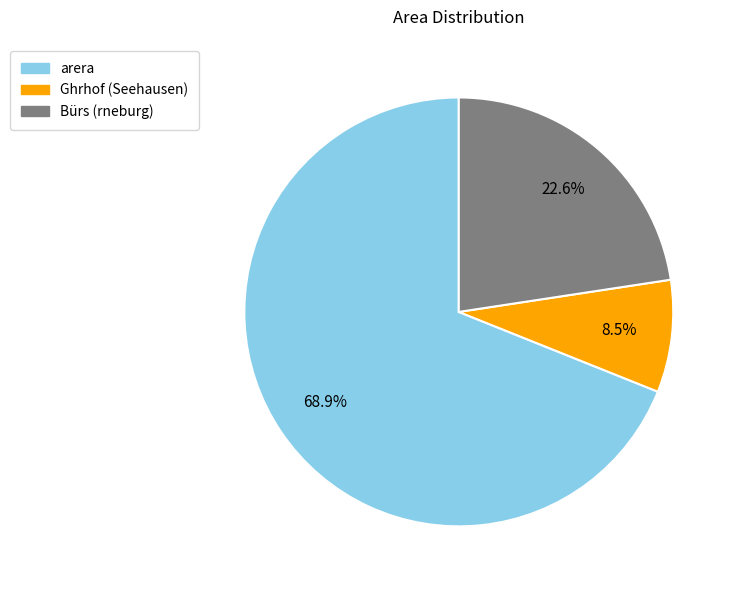

Approximately how many times larger is the value at arera compared to Ghrhof (Seehausen)?

8.1